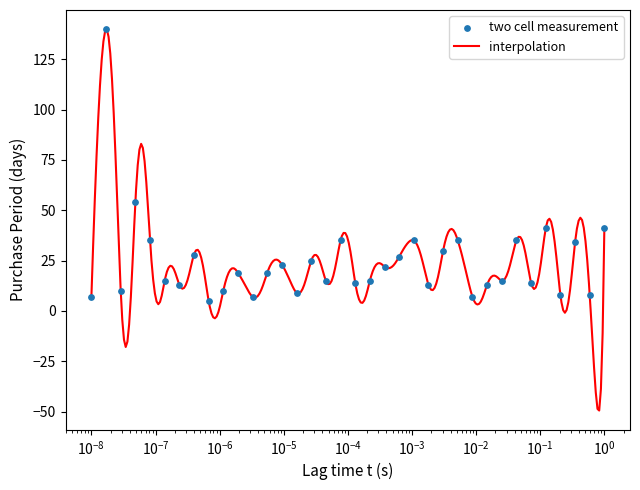

What is the minimum value for interpolation?

-49.5